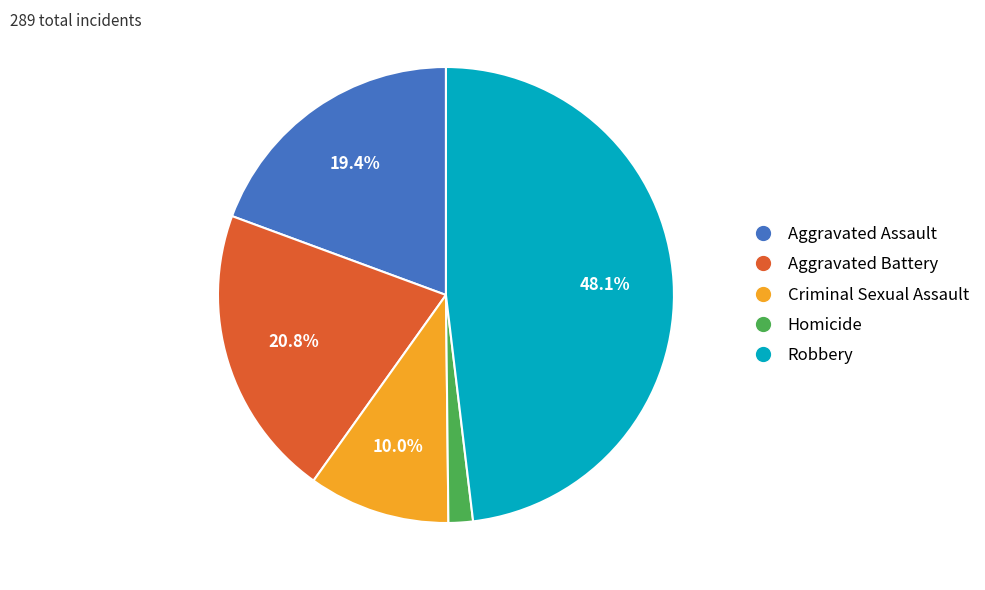

Is Homicide the majority of the pie?

No